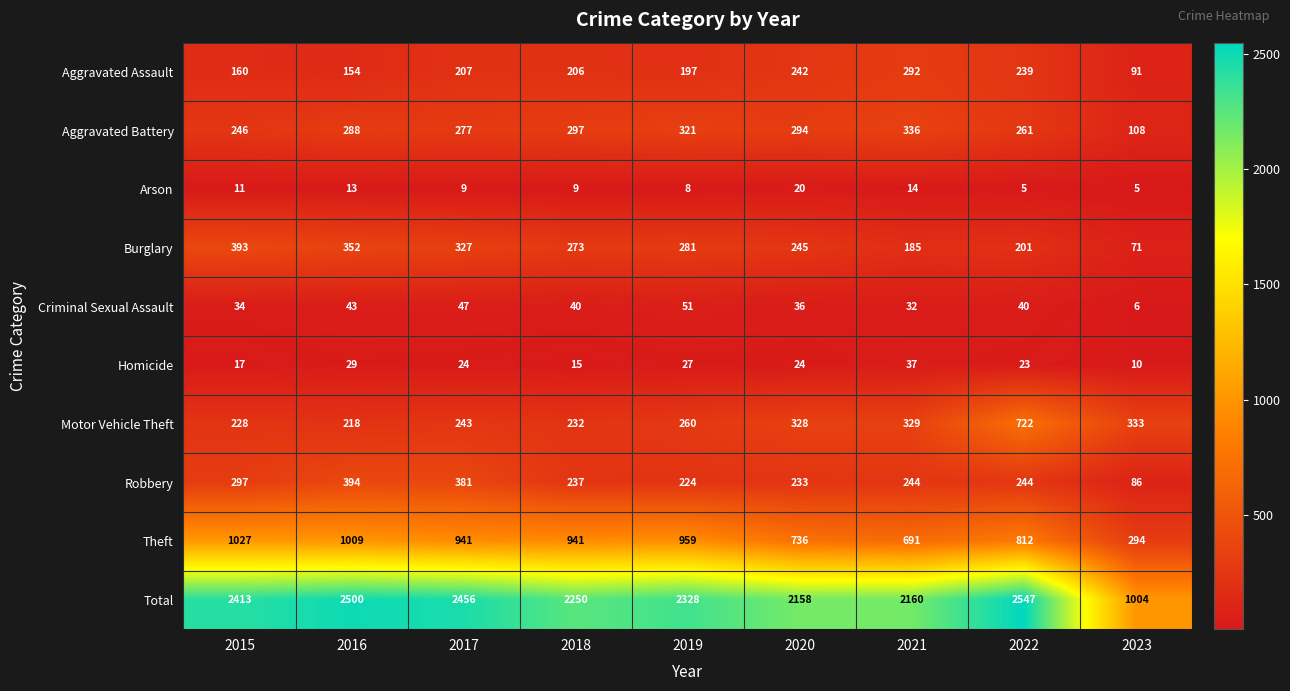

Which category has the highest value in the Arson series?

2020